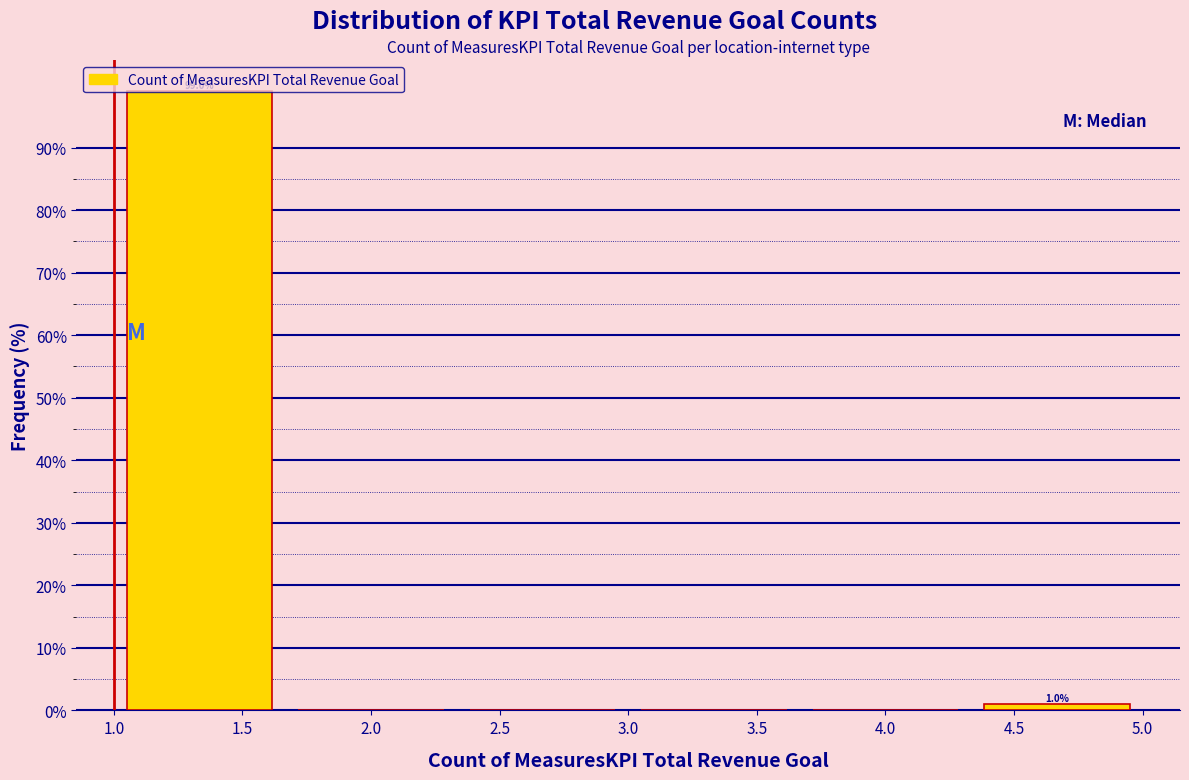

Which range on the x-axis has the tallest bar?

1.00 to 1.65